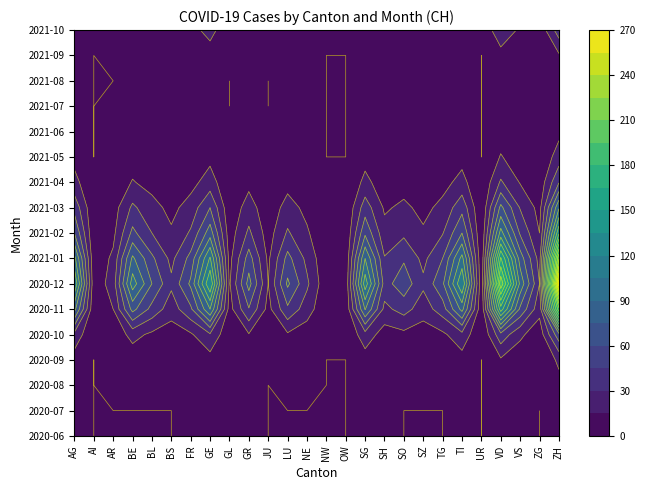

Between UR and AR, which is larger?

UR